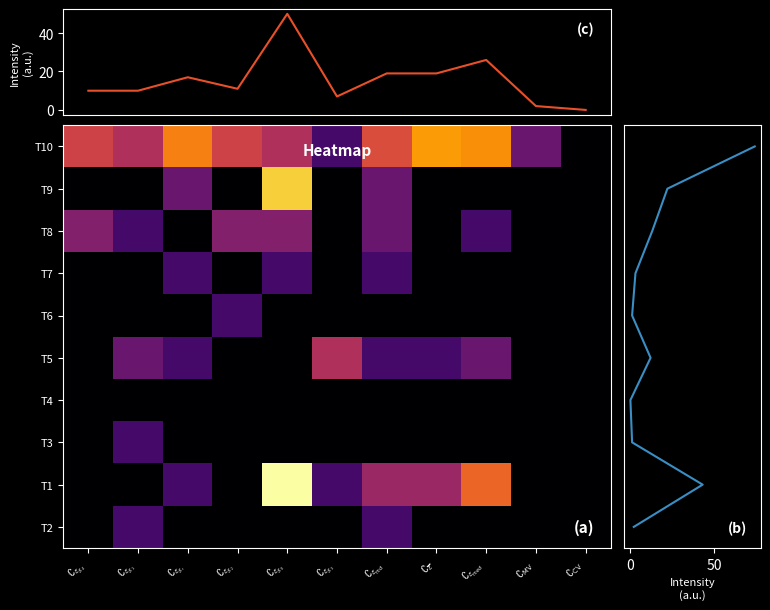

Count the number of categories in the chart.

11